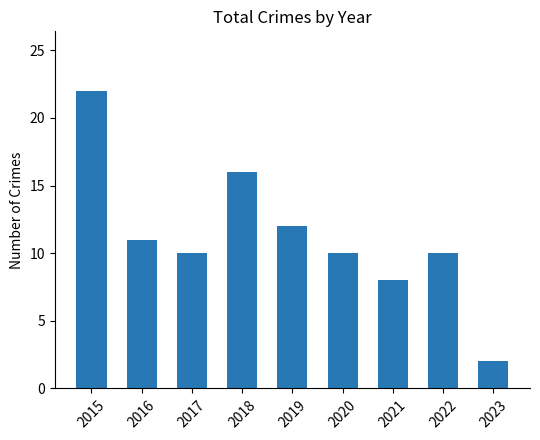

How many categories are shown in the chart?

9